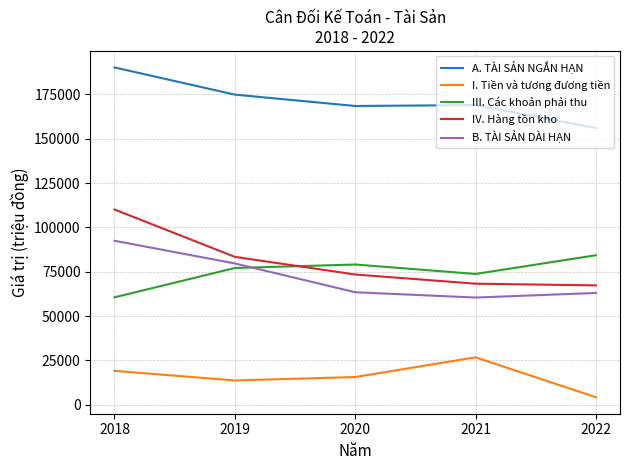

True or false: I. Tiền và tương đương tiền and A. TÀI SẢN NGẮN HẠN intersect in this chart.

False